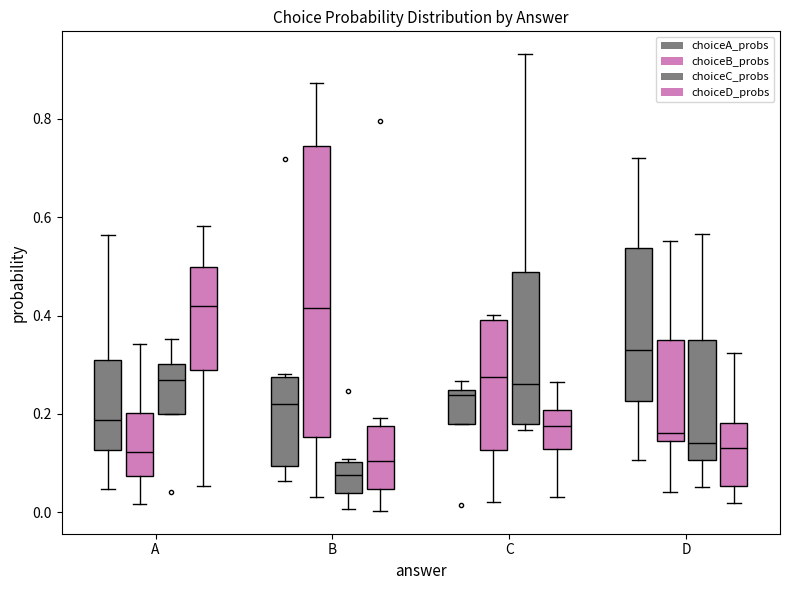

Which label corresponds to the smallest value in the chart?

B